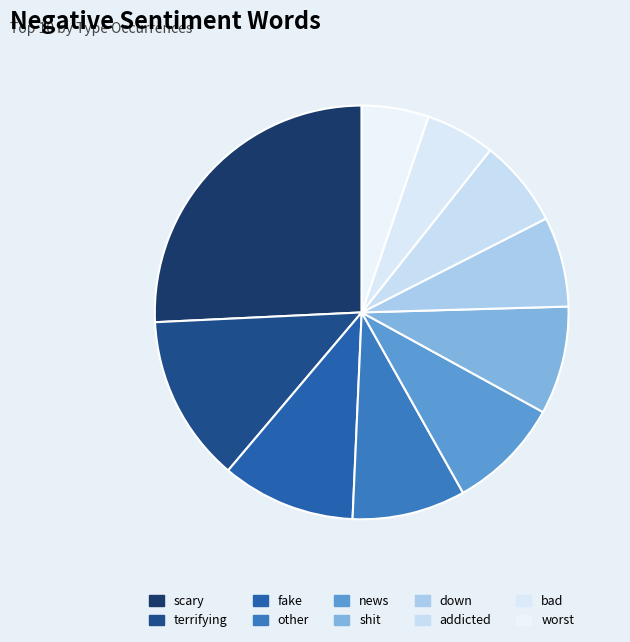

True or false: news accounts for 3% of the total.

False